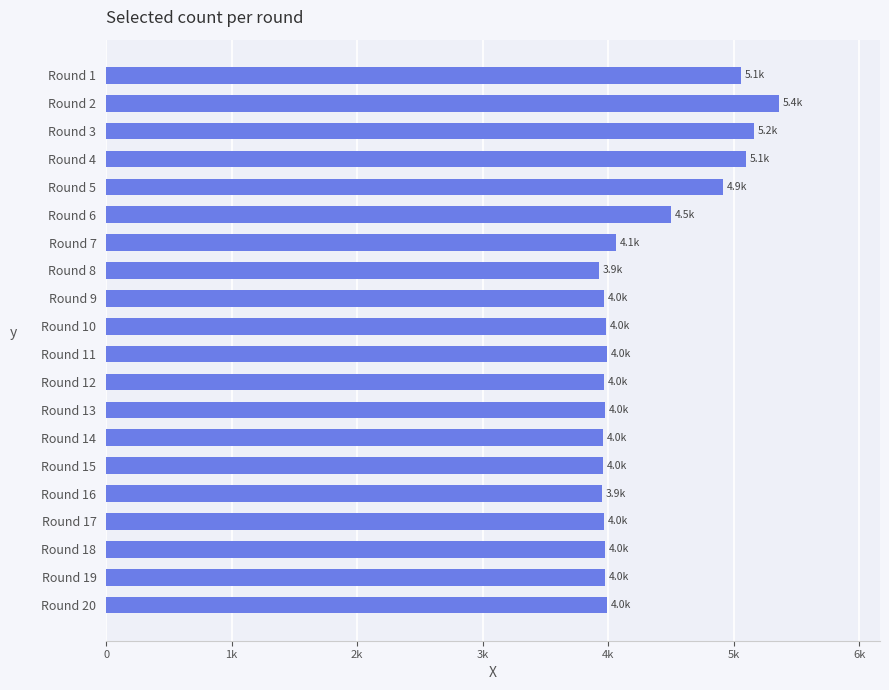

How many categories are shown in the chart?

20